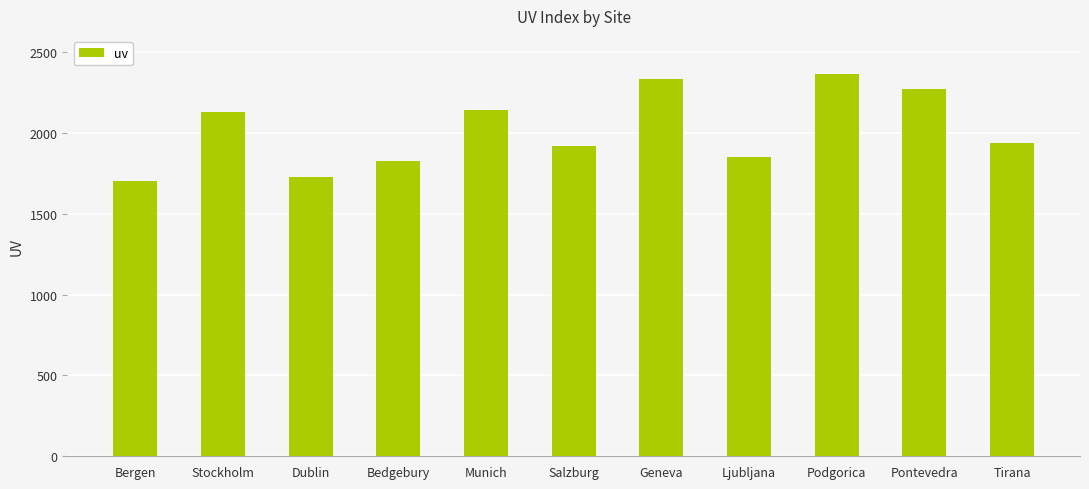

Between Bedgebury and Bergen, which is larger?

Bedgebury